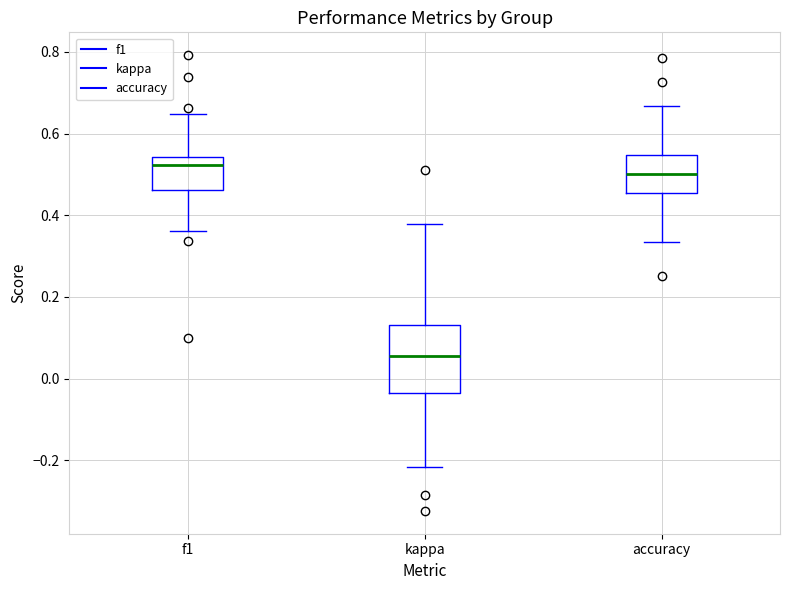

Reading left to right, transcribe this box plot: for each box, give where its median line is, the range the box spans, and where its two whiskers end, as read against the y-axis. The values are not printed on the chart, so give them approximately, as read against the axis.

f1: median 0.52, box 0.46 to 0.54, whiskers 0.36 to 0.64
kappa: median 0.06, box -0.04 to 0.14, whiskers -0.22 to 0.38
accuracy: median 0.50, box 0.46 to 0.54, whiskers 0.34 to 0.66